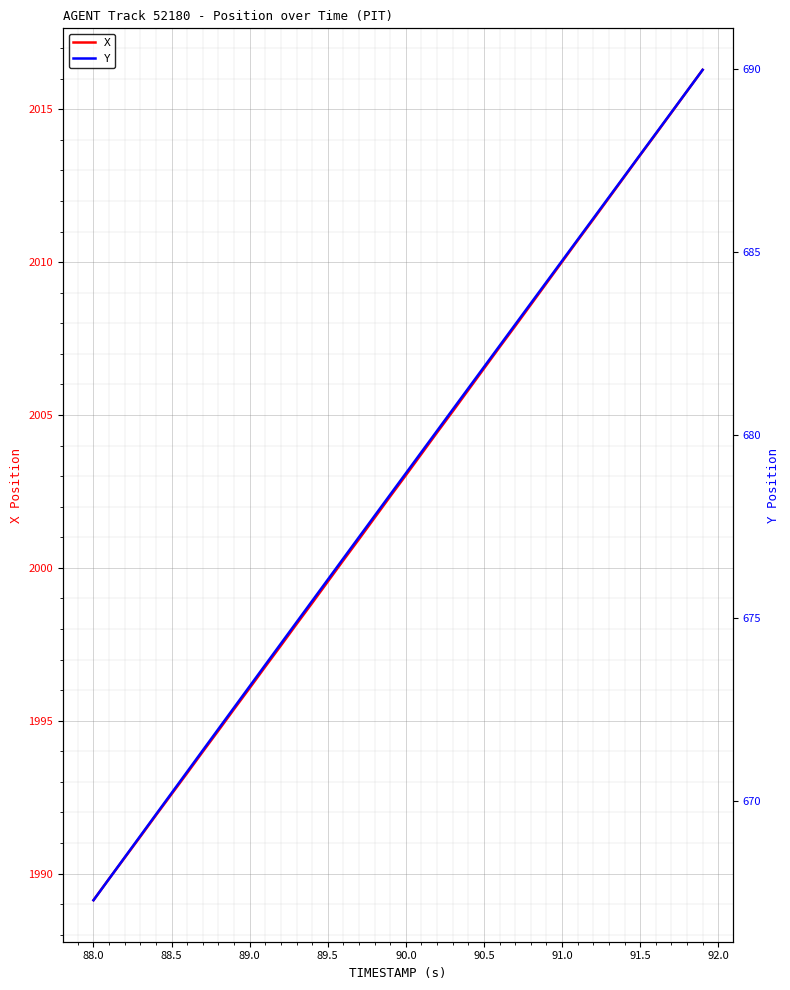

True or false: X has more than 2 interior local peaks.

False